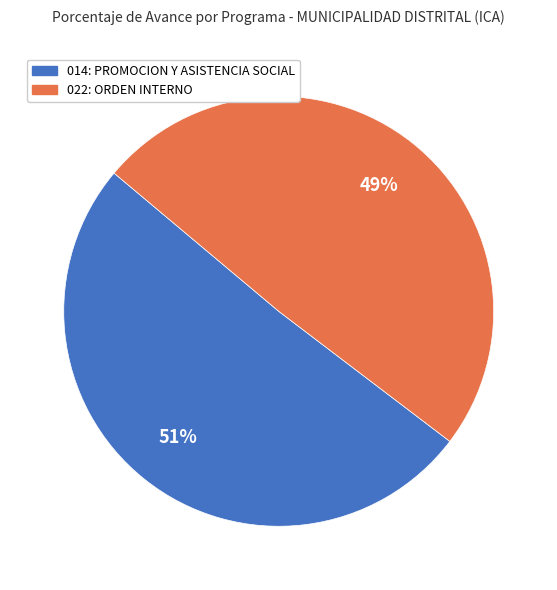

True or false: 014: PROMOCION Y ASISTENCIA SOCIAL accounts for 51% of the total.

True